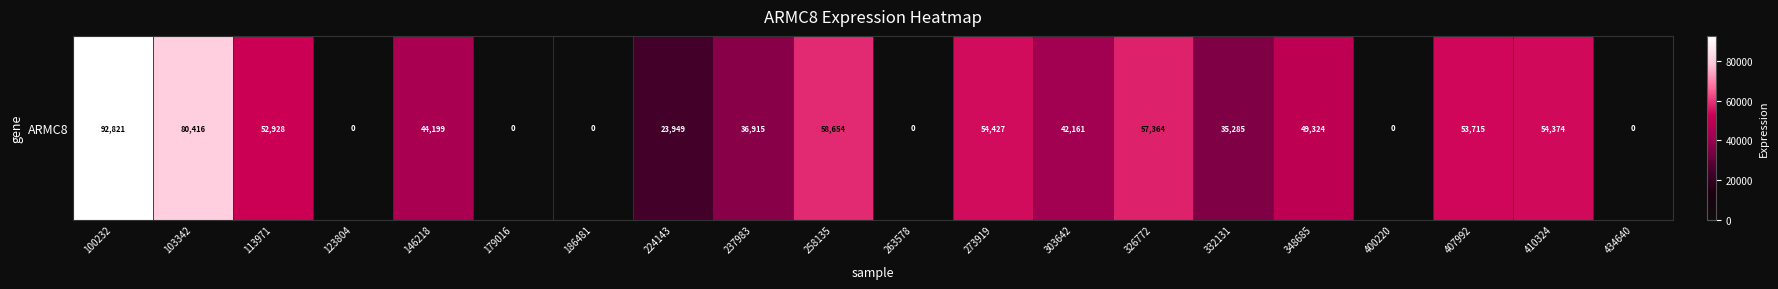

List the labels in order of value, smallest first.

123804, 179016, 186481, 263578, 400220, 434640, 224143, 332131, 237983, 303642, 146218, 348685, 113971, 407992, 410324, 273919, 326772, 258135, 103342, 100232